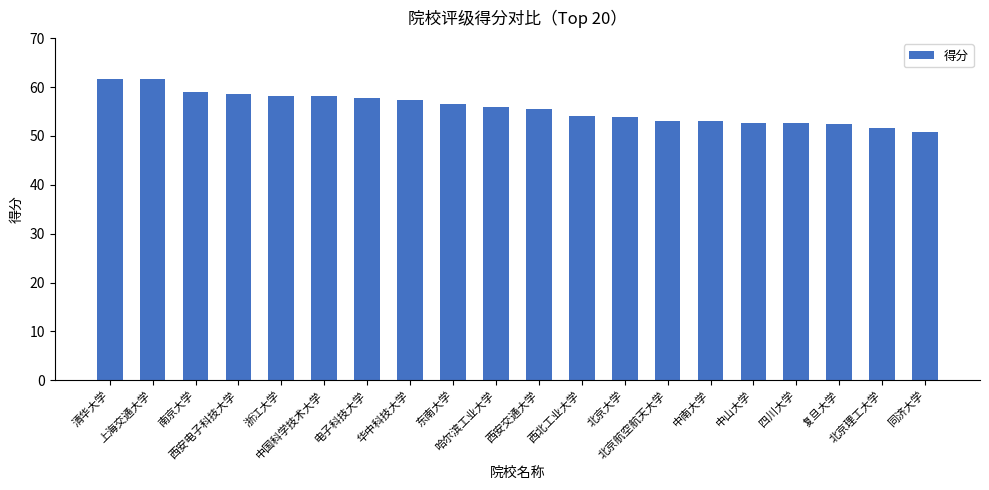

Which label corresponds to the smallest value in the chart?

同济大学